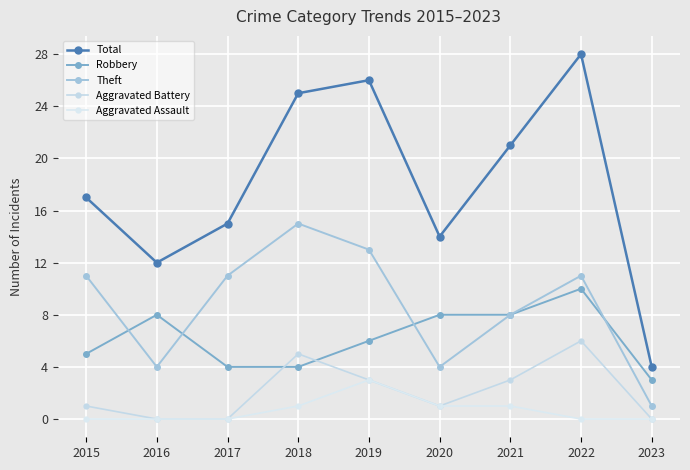

Which series has the largest range (max minus min)?

Total